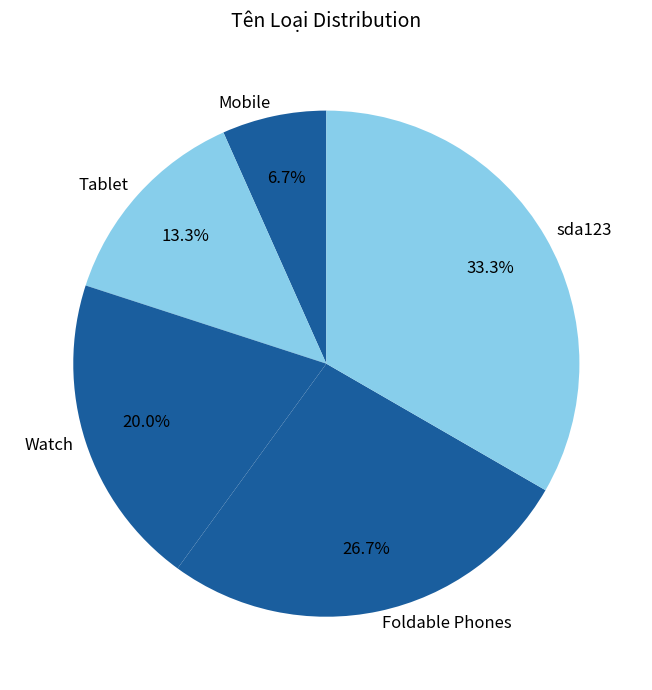

Which has a higher value, Tablet or Mobile?

Tablet